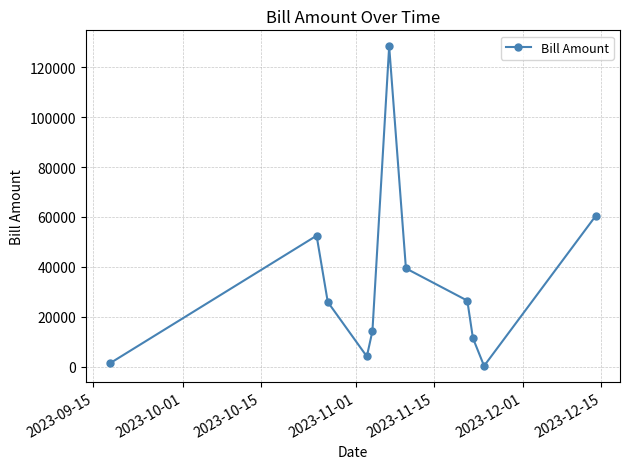

What is the difference between the maximum and minimum values?

128007